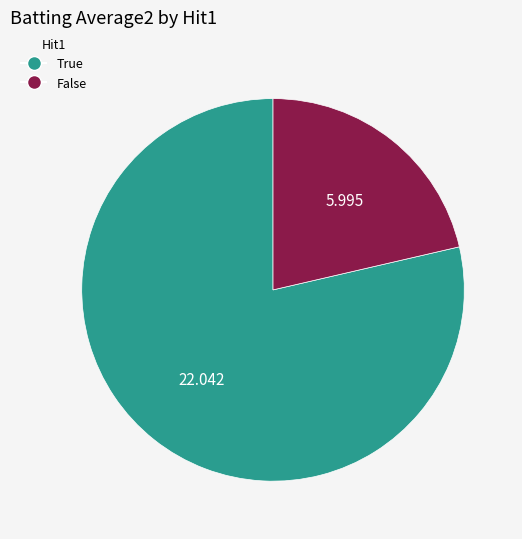

Which has a higher value, False or True?

True